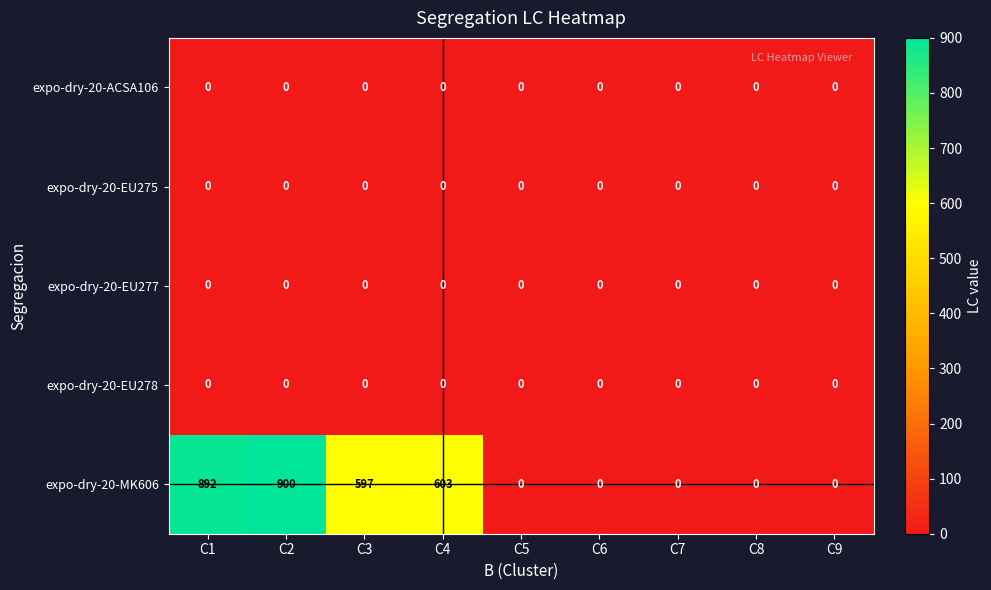

What is the greatest value displayed?

900